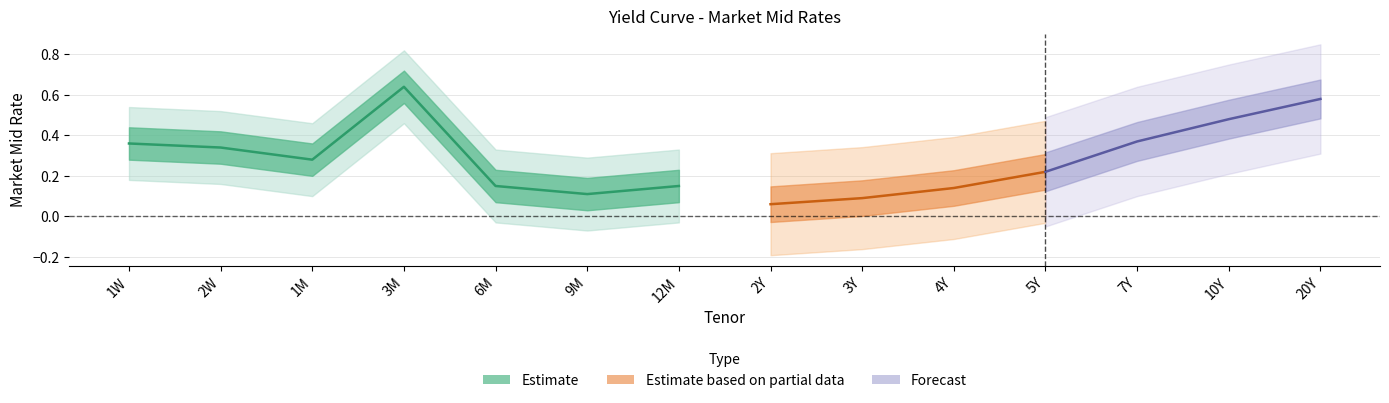

At which category does the data reach its first local peak?

3M